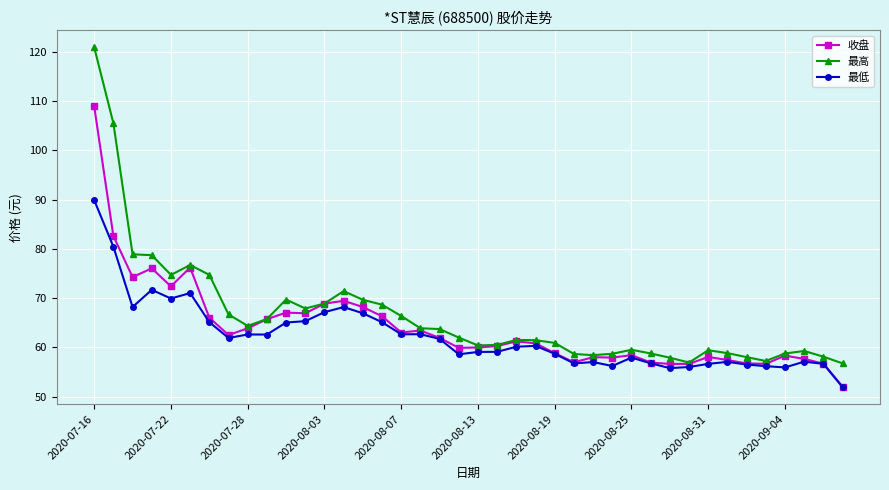

What is the sum of all 最低 values?

2487.8